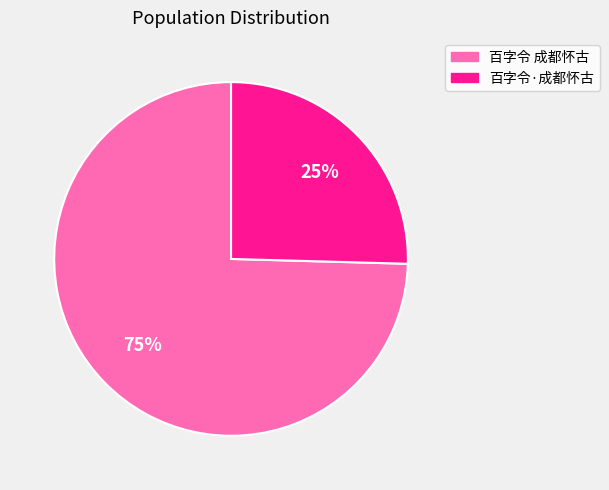

How many slices are in this pie chart?

2